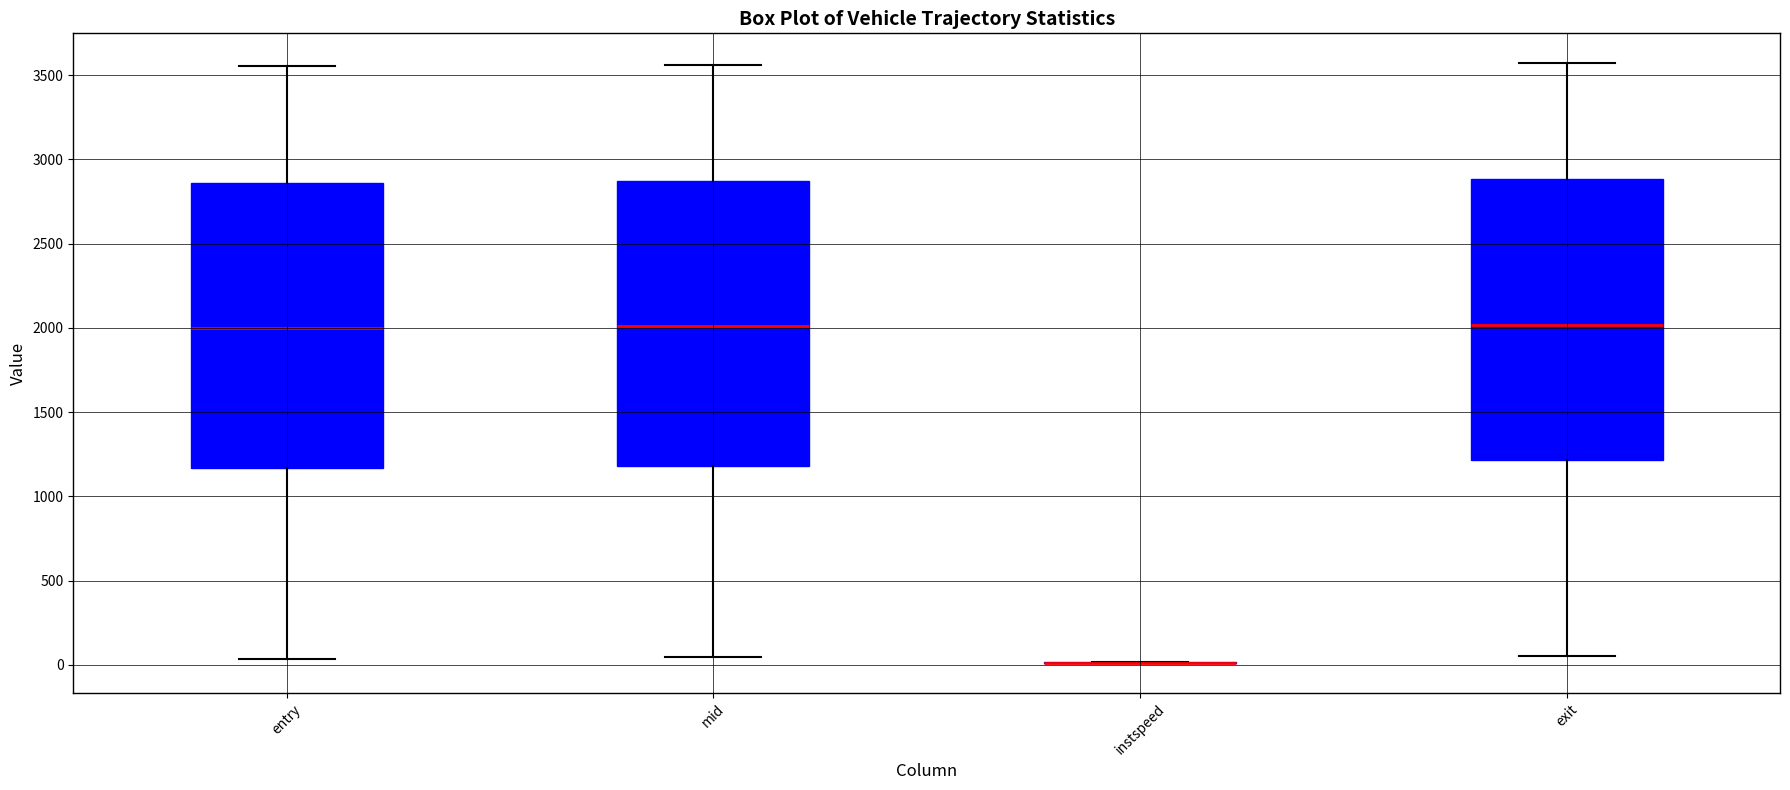

Reading left to right, read every box against the y-axis: the position of its median line, the range the box covers, and the ends of its whiskers. The values are not printed on the chart, so give them approximately, as read against the axis.

entry: median 2000, box 1150 to 2850, whiskers 50 to 3550
mid: median 2000, box 1200 to 2850, whiskers 50 to 3550
instspeed: box collapsed to a line at 0, whiskers 0 to 0
exit: median 2000, box 1200 to 2900, whiskers 50 to 3550